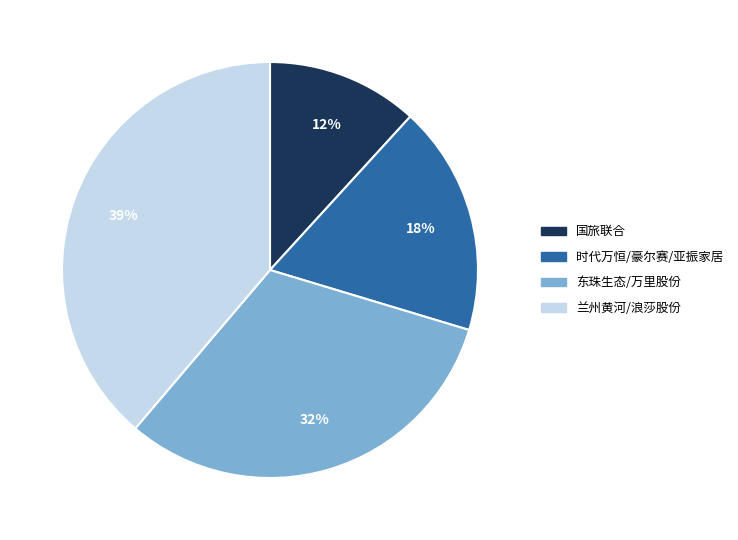

Is there a majority slice in this chart?

No